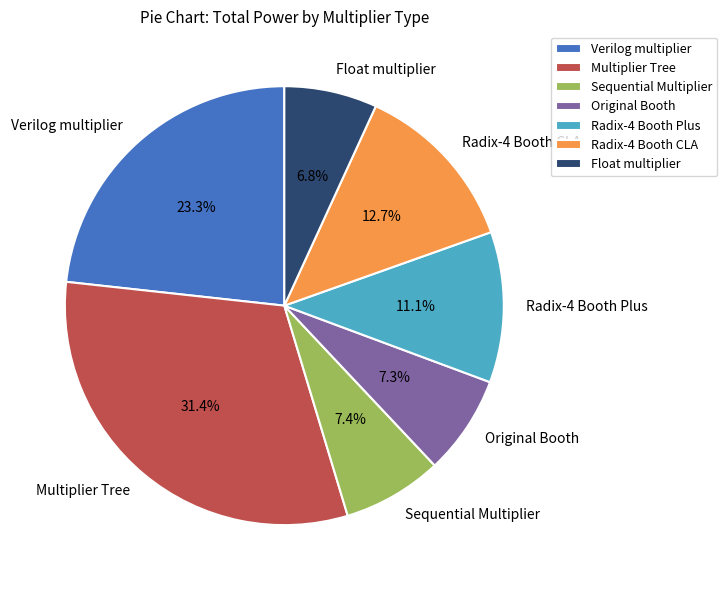

What is the ratio of the value at Float multiplier to the value at Radix-4 Booth Plus?

0.6